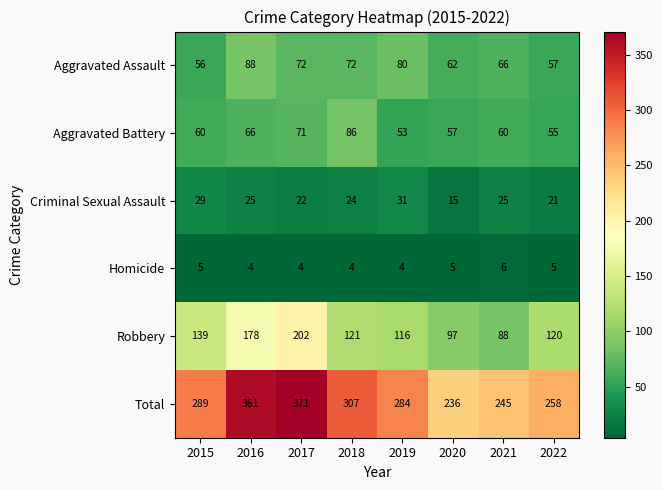

Rank the series at 2022 from highest to lowest value.

Total, Robbery, Aggravated Assault, Aggravated Battery, Criminal Sexual Assault, Homicide